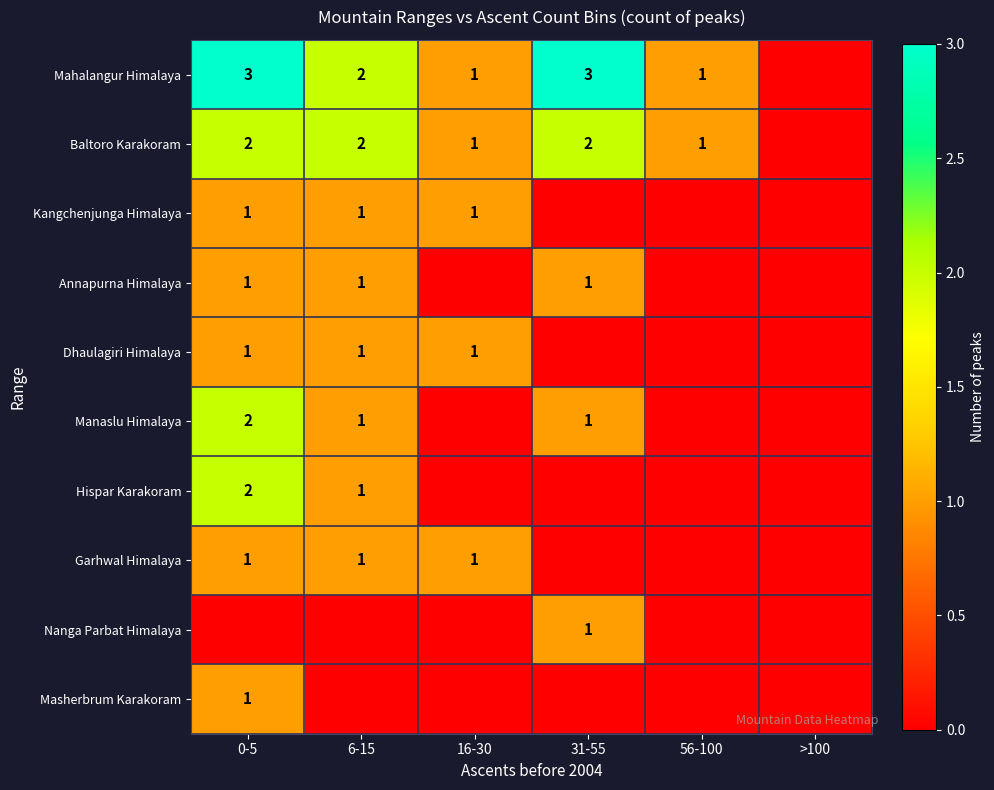

The Baltoro Karakoram series shows 1 at 6-15. True or false?

False